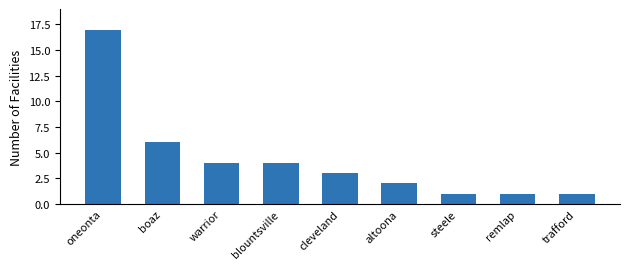

At which category does the chart reach its peak across all series?

oneonta